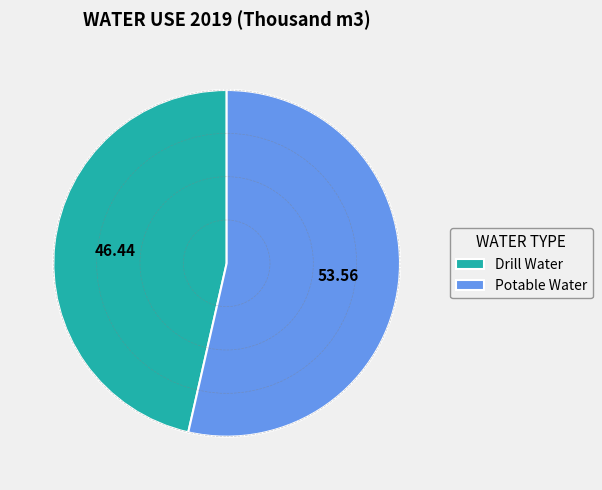

What is the largest slice in the pie chart?

Potable Water